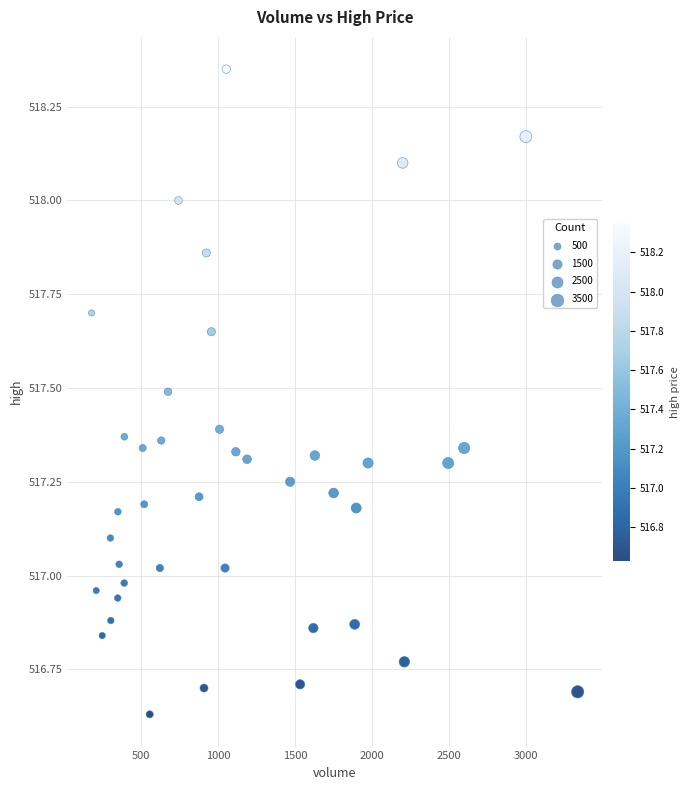

What is the range of Y values (max minus min)?

1.7